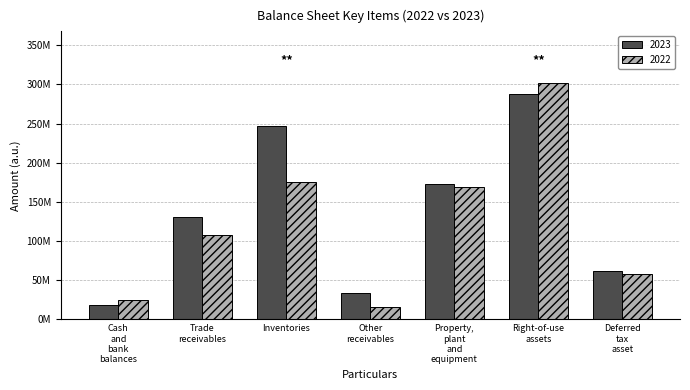

At which label does 2022 reach its peak?

Right-of-use
assets